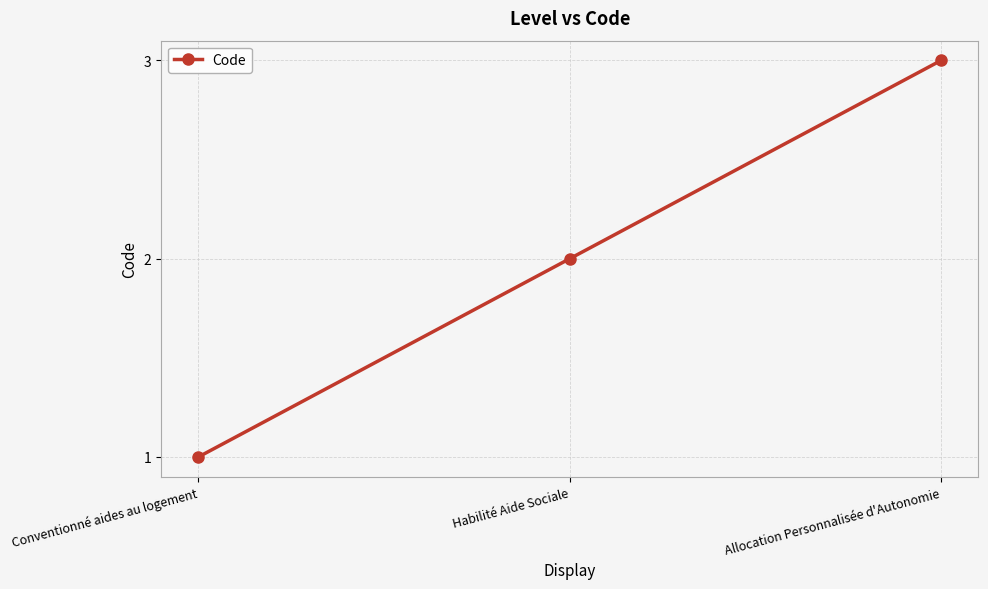

Count the values in the range 1 to 3.

3